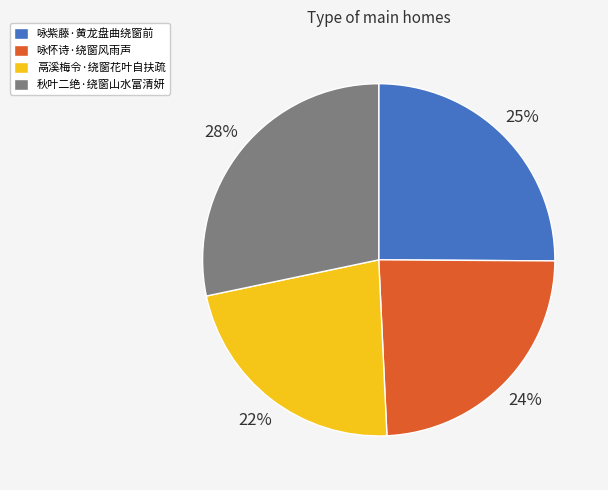

Count the number of slices in the pie.

4